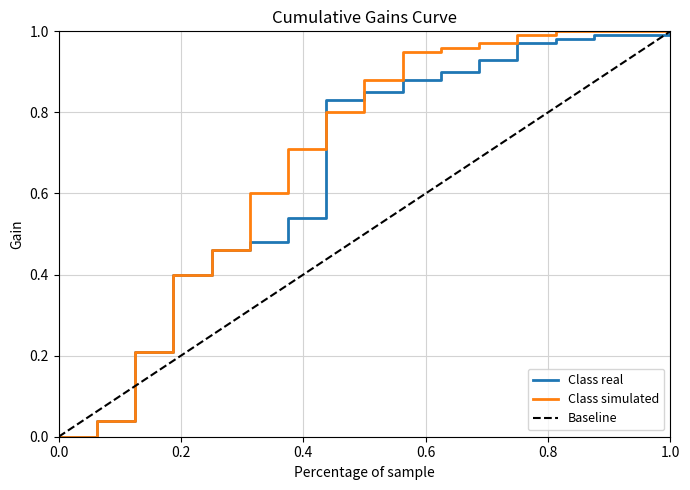

What is the value of the Baseline point at the 11th from the left?

0.6